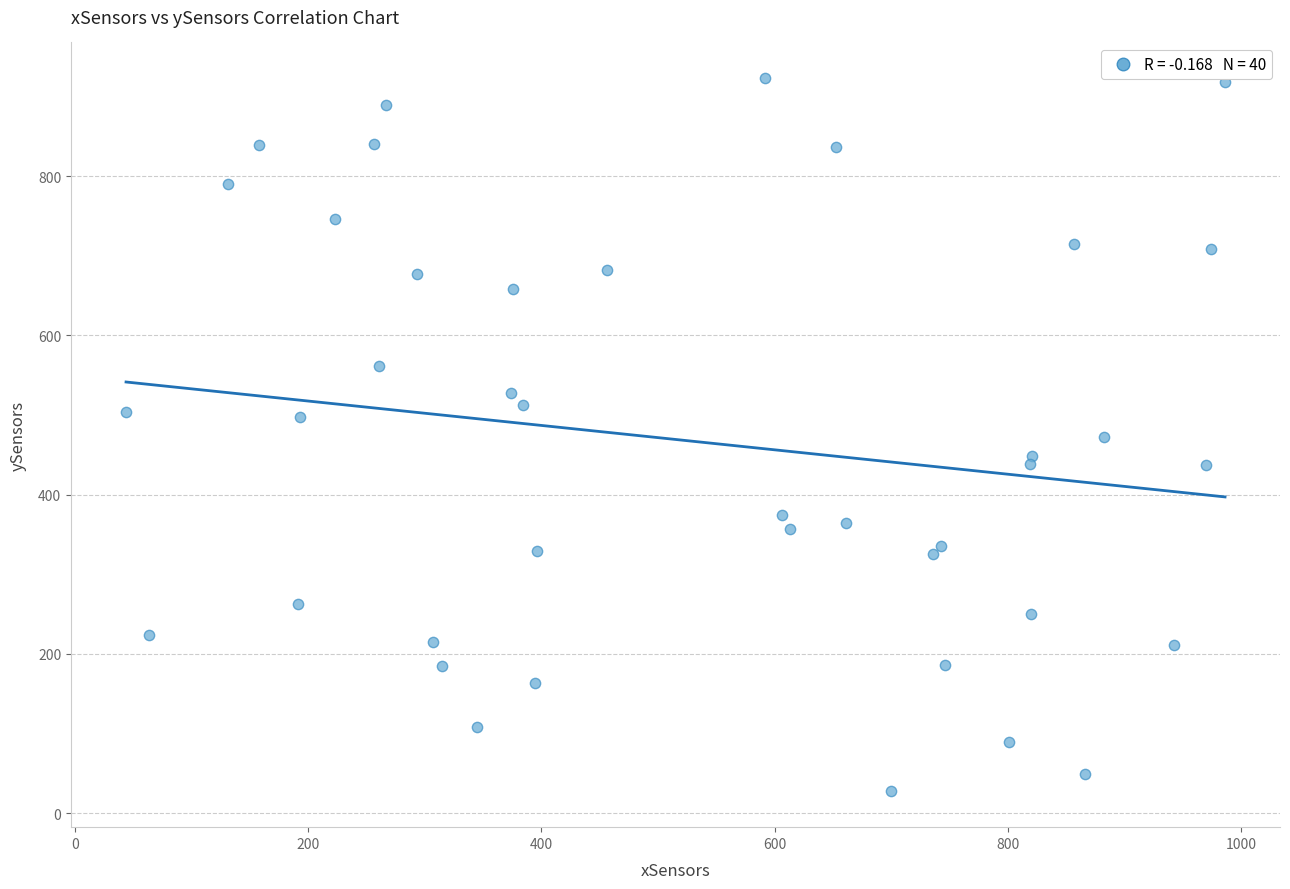

What is the range of X values (max minus min)?

942.2